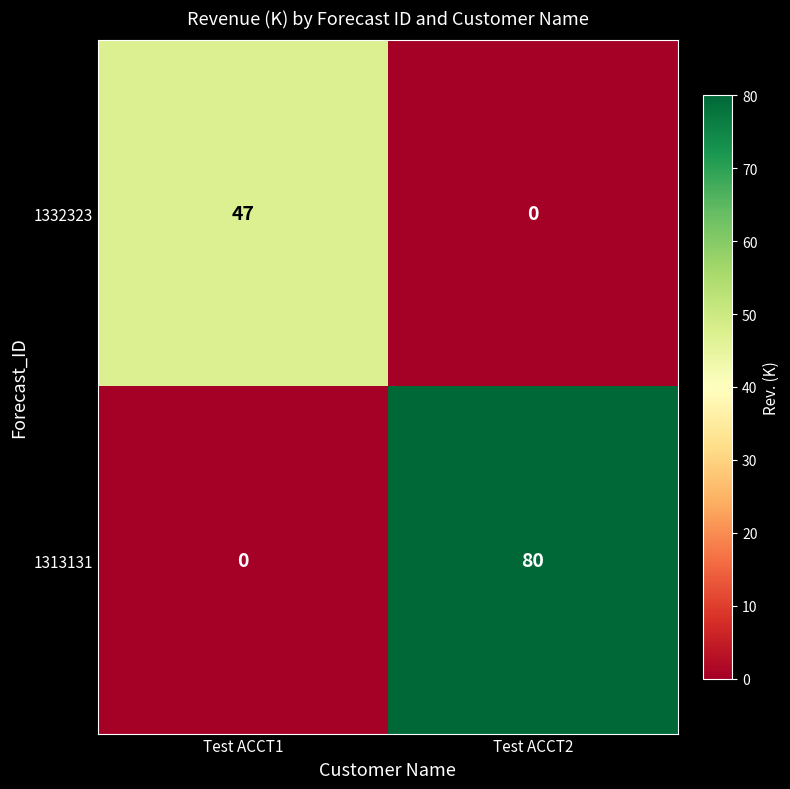

List the series in order of their overall mean, lowest first.

1332323, 1313131